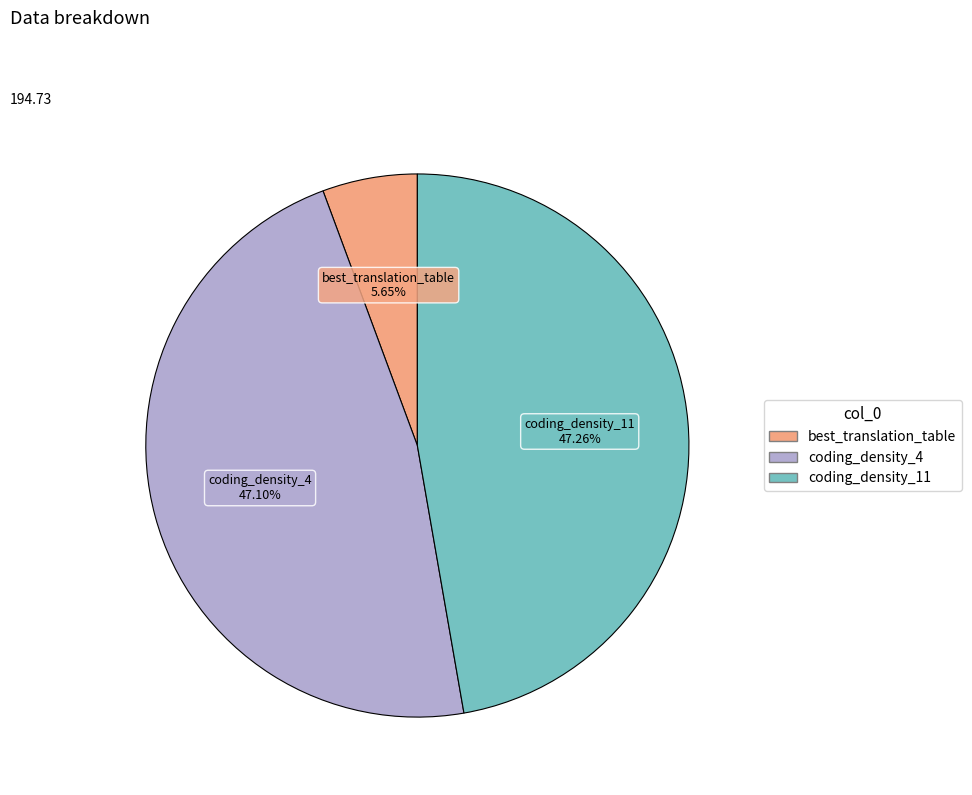

Is it true that best_translation_table is 20% of the pie?

False